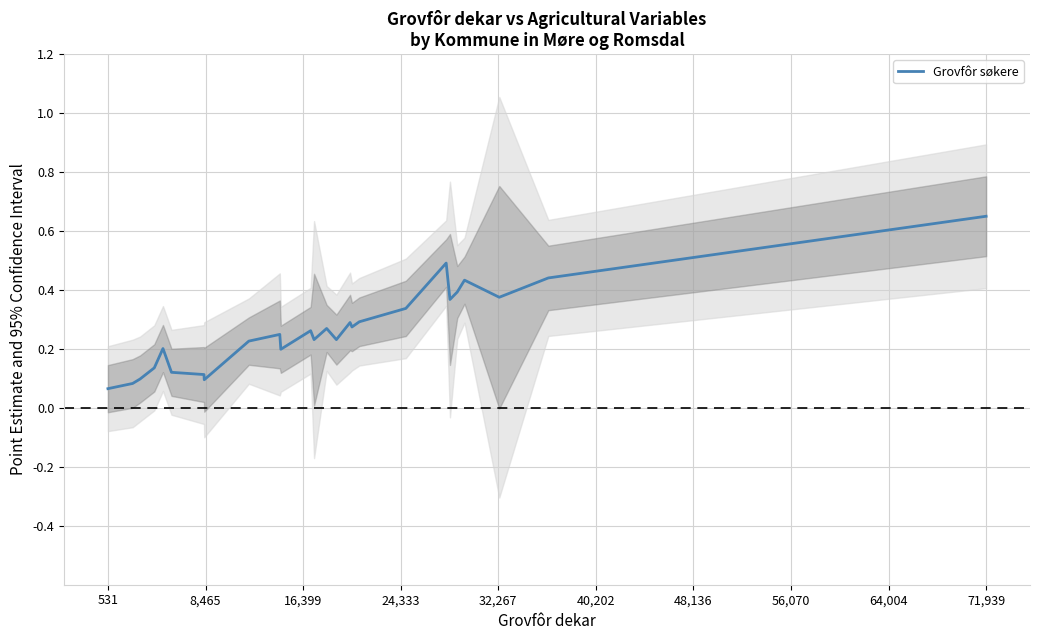

The Grovfôr søkere series shows 0.9 at 71,939. True or false?

False